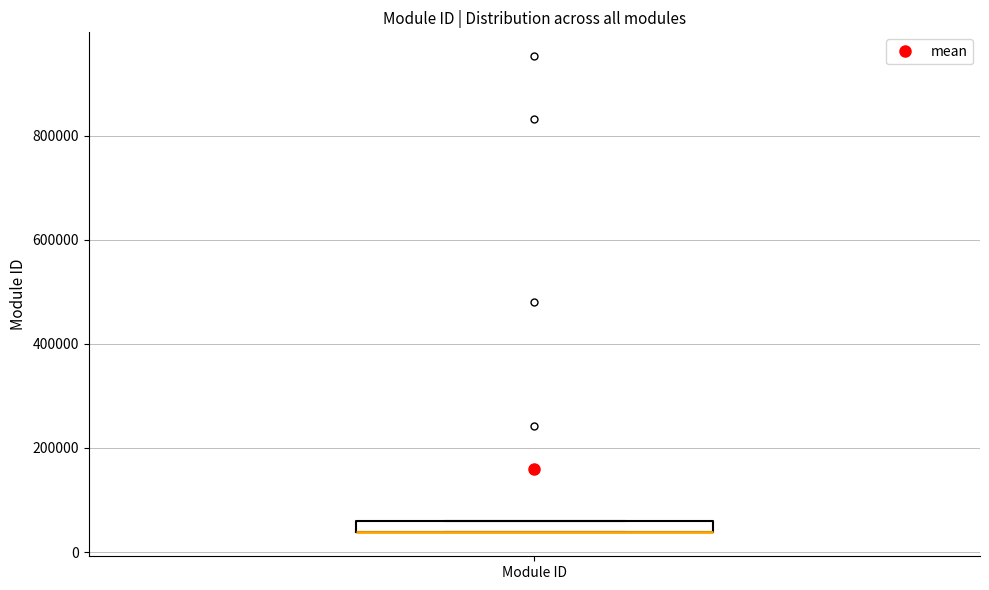

Where is the lower edge of the box for Module ID on the y-axis? The values are not printed on the chart, so give them approximately, as read against the axis.

40000